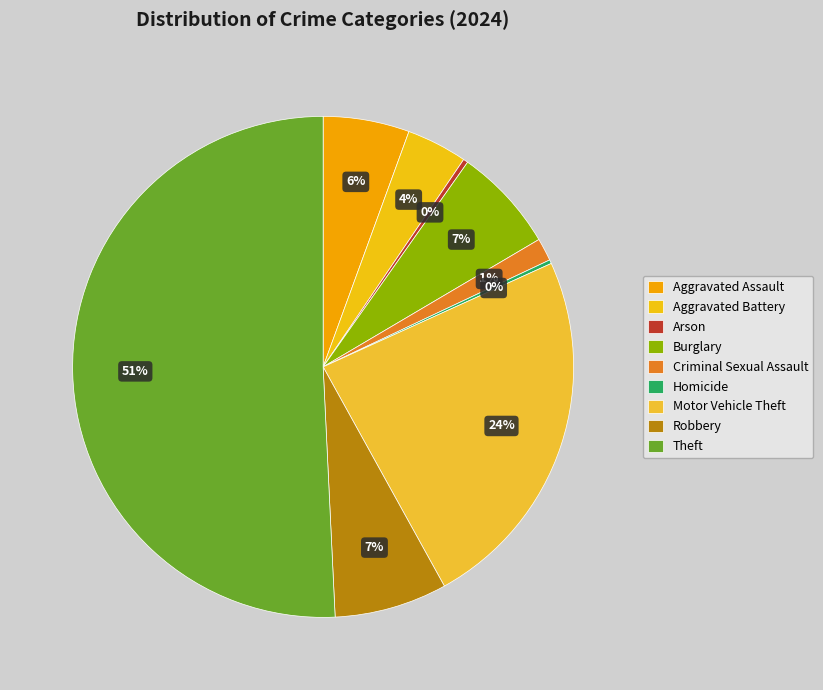

What is the change in value from Aggravated Assault to Theft?

+739